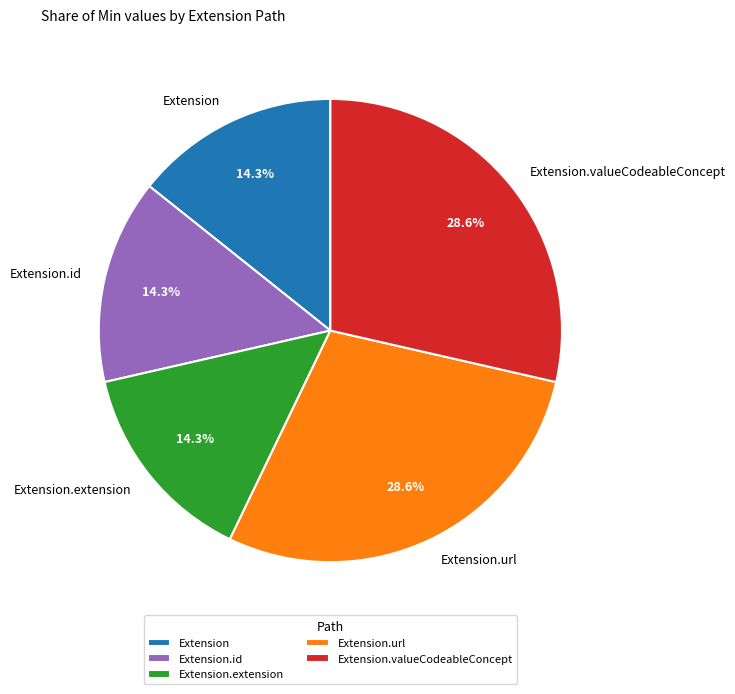

True or false: Extension.valueCodeableConcept accounts for 59% of the total.

False